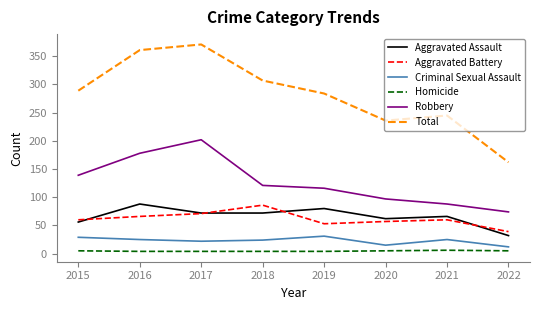

List the labels in order of Robbery value, largest first.

2017, 2016, 2015, 2018, 2019, 2020, 2021, 2022